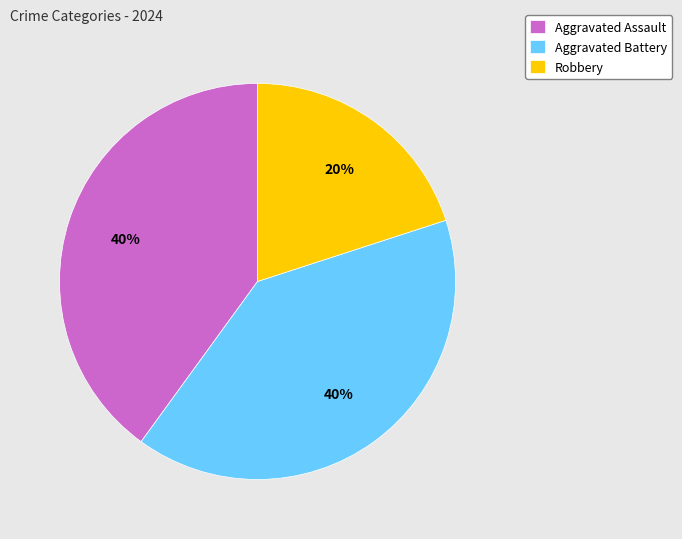

Count the number of slices in the pie.

3